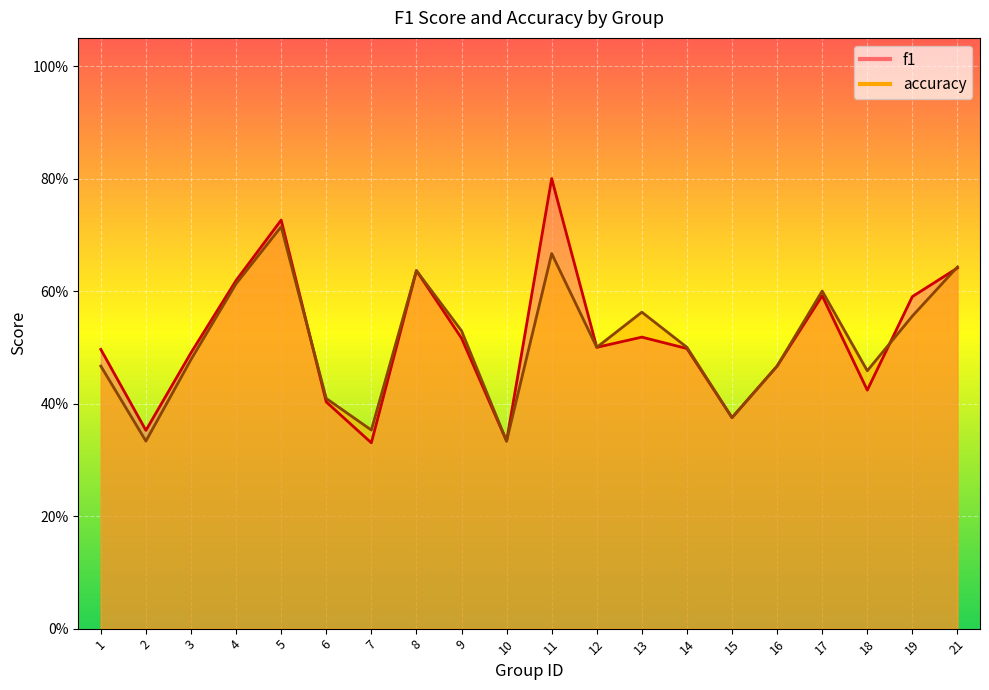

What is the sum of the accuracy values at 8 and 14?

1.1